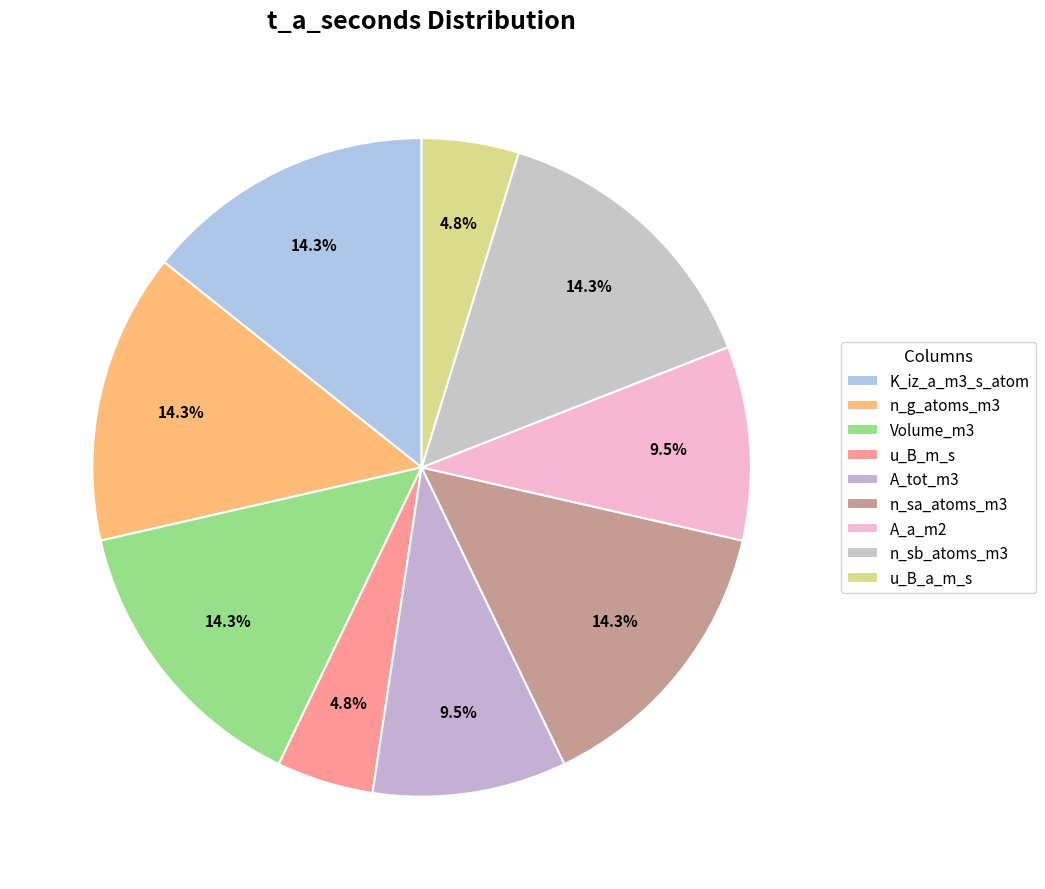

What is the ratio of the value at A_a_m2 to the value at A_tot_m3?

1.0